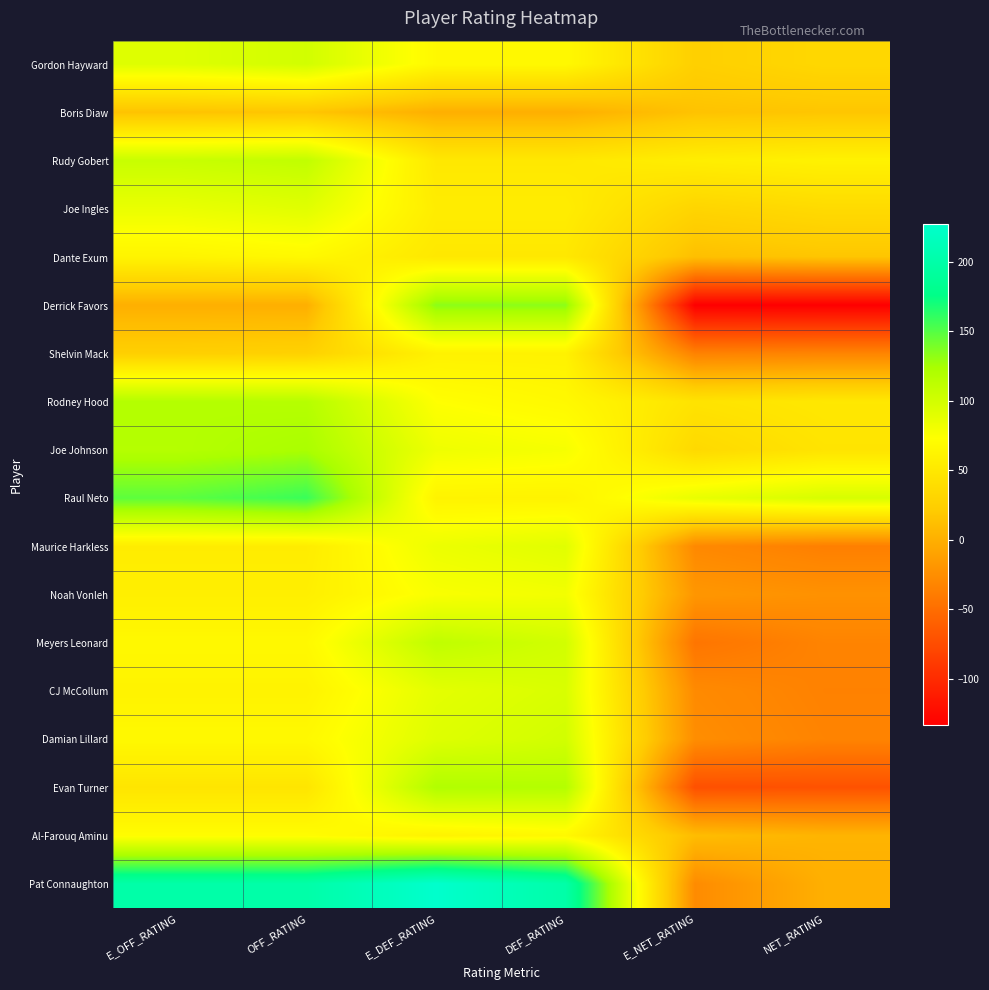

Reading right to left, list all the values displayed in this chart.

Gordon Hayward: NET_RATING=33.3	E_NET_RATING=25.6	DEF_RATING=66.7	E_DEF_RATING=66.7	OFF_RATING=100.0	E_OFF_RATING=92.3
Boris Diaw: NET_RATING=16.7	E_NET_RATING=14.5	DEF_RATING=0.0	E_DEF_RATING=0.0	OFF_RATING=16.7	E_OFF_RATING=14.5
Rudy Gobert: NET_RATING=60.0	E_NET_RATING=56.0	DEF_RATING=50.0	E_DEF_RATING=50.0	OFF_RATING=110.0	E_OFF_RATING=106.0
Joe Ingles: NET_RATING=36.4	E_NET_RATING=30.5	DEF_RATING=54.5	E_DEF_RATING=54.5	OFF_RATING=90.9	E_OFF_RATING=85.0
Dante Exum: NET_RATING=16.7	E_NET_RATING=12.1	DEF_RATING=50.0	E_DEF_RATING=50.0	OFF_RATING=66.7	E_OFF_RATING=62.1
Derrick Favors: NET_RATING=-133.3	E_NET_RATING=-133.3	DEF_RATING=133.3	E_DEF_RATING=133.3	OFF_RATING=0.0	E_OFF_RATING=0.0
Shelvin Mack: NET_RATING=-32.7	E_NET_RATING=-34.7	DEF_RATING=60.0	E_DEF_RATING=60.0	OFF_RATING=27.3	E_OFF_RATING=25.3
Rodney Hood: NET_RATING=50.0	E_NET_RATING=45.1	DEF_RATING=66.7	E_DEF_RATING=72.7	OFF_RATING=116.7	E_OFF_RATING=117.8
Joe Johnson: NET_RATING=45.8	E_NET_RATING=35.1	DEF_RATING=77.8	E_DEF_RATING=82.4	OFF_RATING=123.5	E_OFF_RATING=117.4
Raul Neto: NET_RATING=96.8	E_NET_RATING=86.0	DEF_RATING=61.5	E_DEF_RATING=61.5	OFF_RATING=158.3	E_OFF_RATING=147.5
Maurice Harkless: NET_RATING=-36.4	E_NET_RATING=-29.2	DEF_RATING=90.9	E_DEF_RATING=83.8	OFF_RATING=54.5	E_OFF_RATING=54.5
Noah Vonleh: NET_RATING=-22.9	E_NET_RATING=-19.0	DEF_RATING=80.0	E_DEF_RATING=76.1	OFF_RATING=57.1	E_OFF_RATING=57.1
Meyers Leonard: NET_RATING=-33.3	E_NET_RATING=-44.4	DEF_RATING=100.0	E_DEF_RATING=111.1	OFF_RATING=66.7	E_OFF_RATING=66.7
CJ McCollum: NET_RATING=-34.8	E_NET_RATING=-28.0	DEF_RATING=95.7	E_DEF_RATING=88.9	OFF_RATING=60.9	E_OFF_RATING=60.9
Damian Lillard: NET_RATING=-33.3	E_NET_RATING=-25.6	DEF_RATING=100.0	E_DEF_RATING=92.3	OFF_RATING=66.7	E_OFF_RATING=66.7
Evan Turner: NET_RATING=-70.6	E_NET_RATING=-72.3	DEF_RATING=117.6	E_DEF_RATING=119.3	OFF_RATING=47.1	E_OFF_RATING=47.1
Al-Farouq Aminu: NET_RATING=3.9	E_NET_RATING=9.9	DEF_RATING=66.7	E_DEF_RATING=60.7	OFF_RATING=70.6	E_OFF_RATING=70.6
Pat Connaughton: NET_RATING=0.0	E_NET_RATING=-27.3	DEF_RATING=200.0	E_DEF_RATING=227.3	OFF_RATING=200.0	E_OFF_RATING=200.0